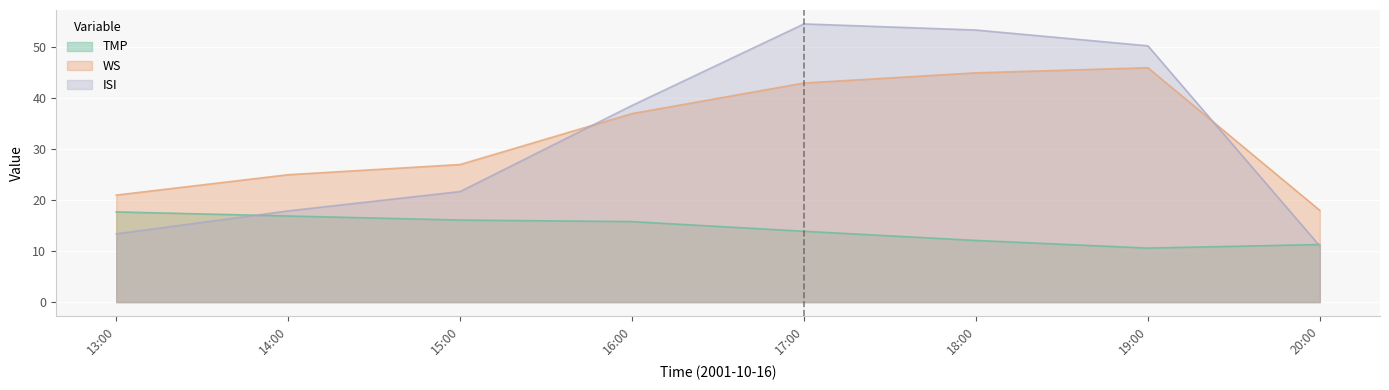

Which series has the largest total across all categories?

WS